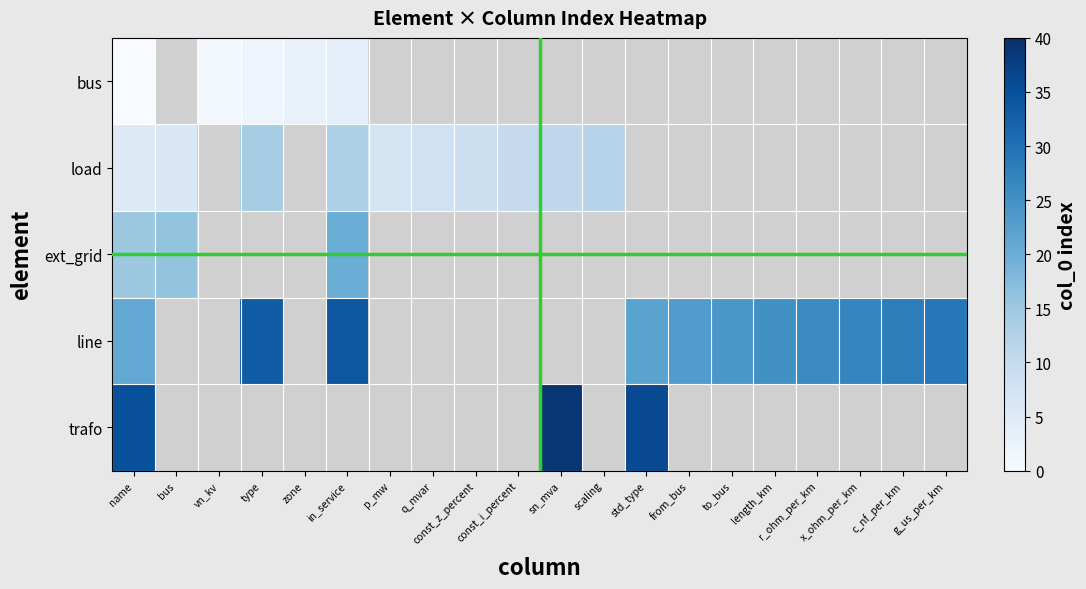

What is the approximate value of load at in_service?

13.0